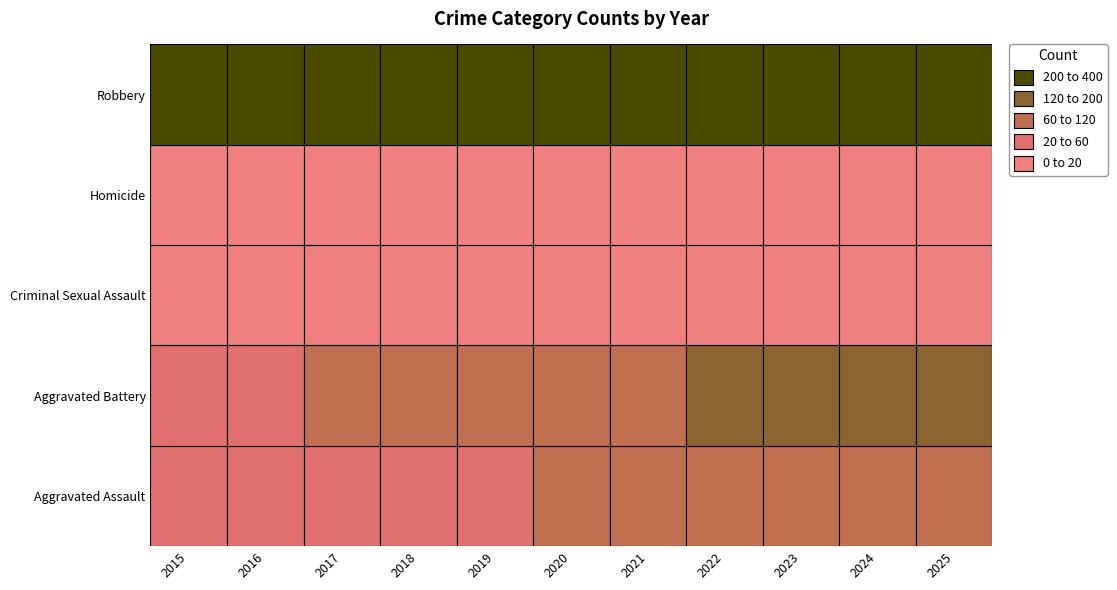

At how many categories does at least one series exceed 327?

3